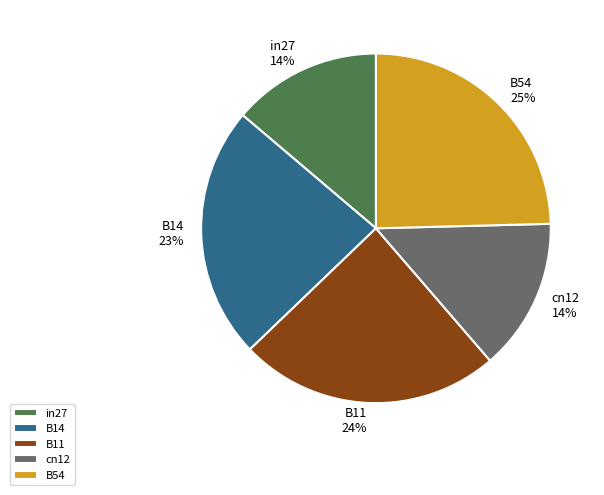

The in27 slice represents 14% of the pie. True or false?

True